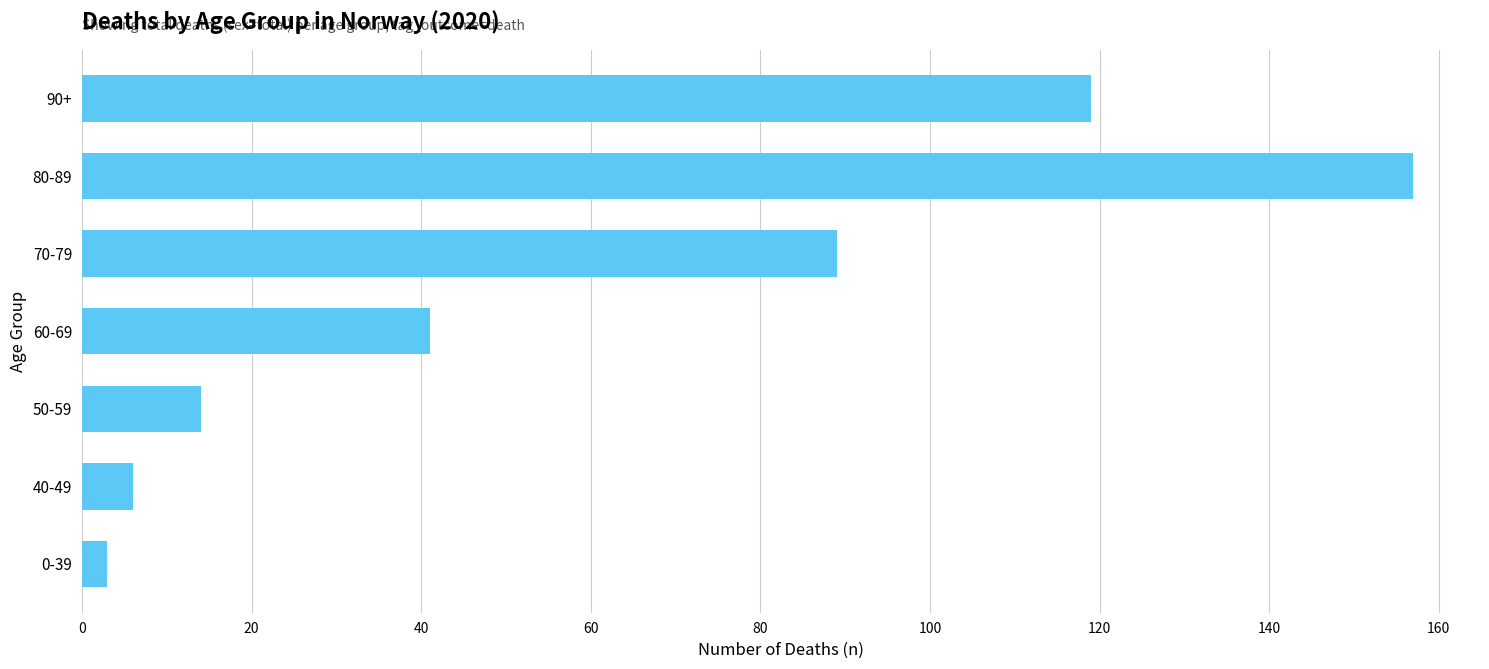

Which label corresponds to the largest value in the chart?

80-89